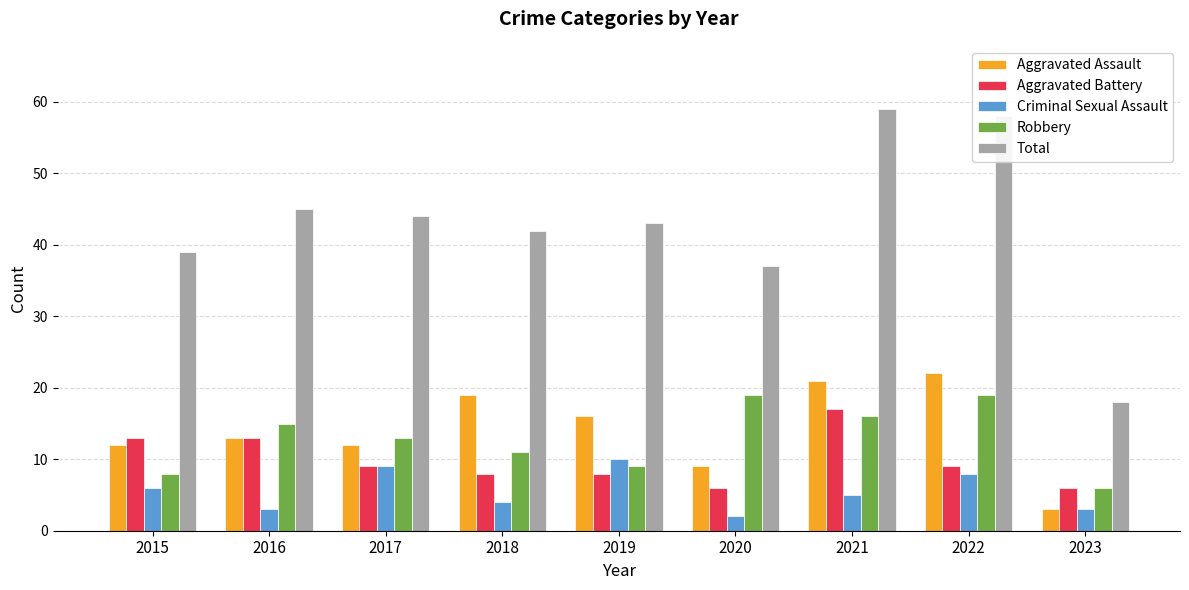

How many categories are shown in the chart?

9